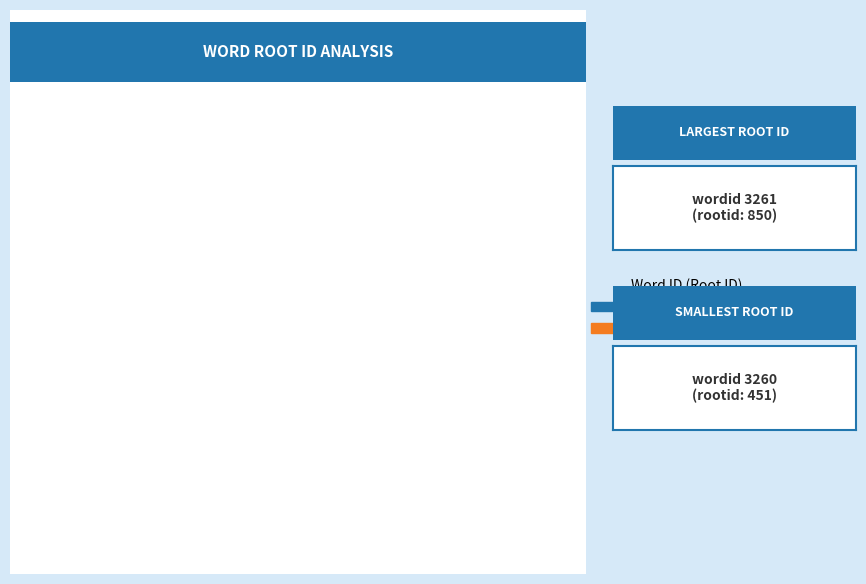

Is there a majority slice in this chart?

Yes